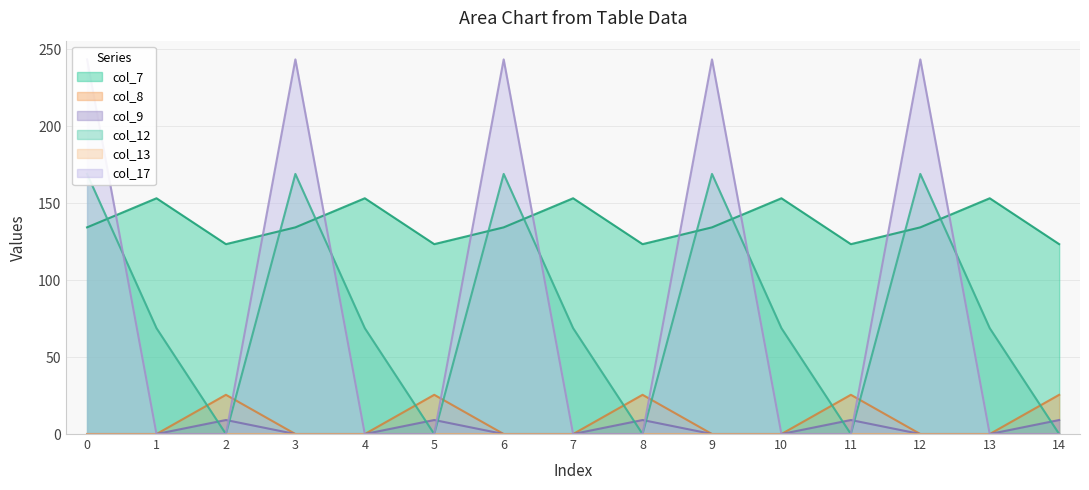

What is the difference between the maximum and minimum values in the col_8 series?

25.5